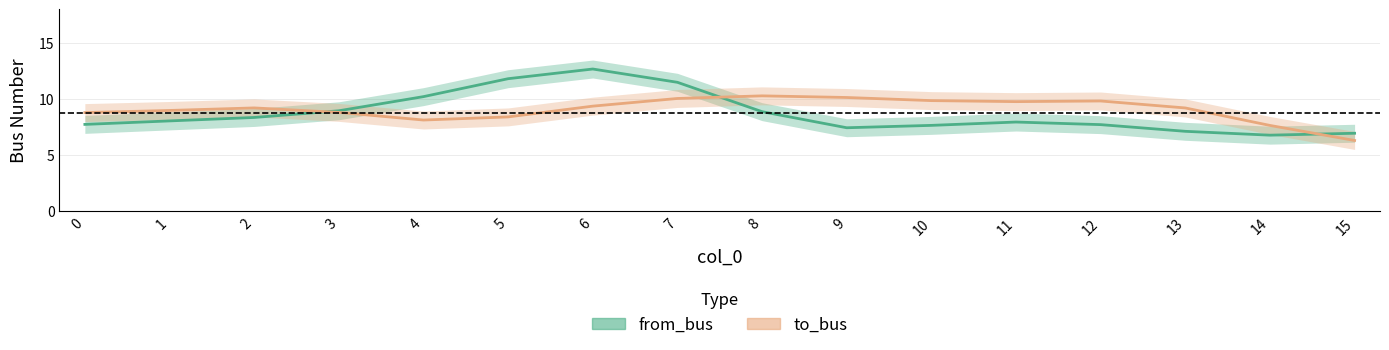

What is the value of the from_bus point at the 6th from the left?

12